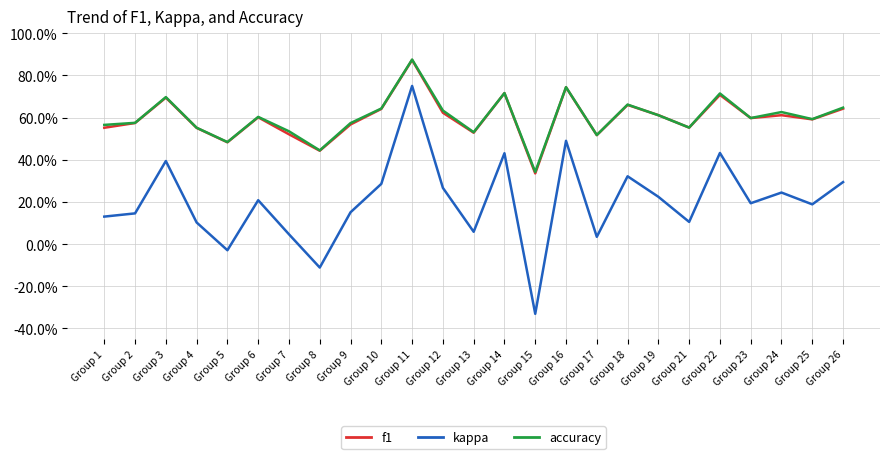

Is it true that kappa equals -0.1 at Group 8?

True